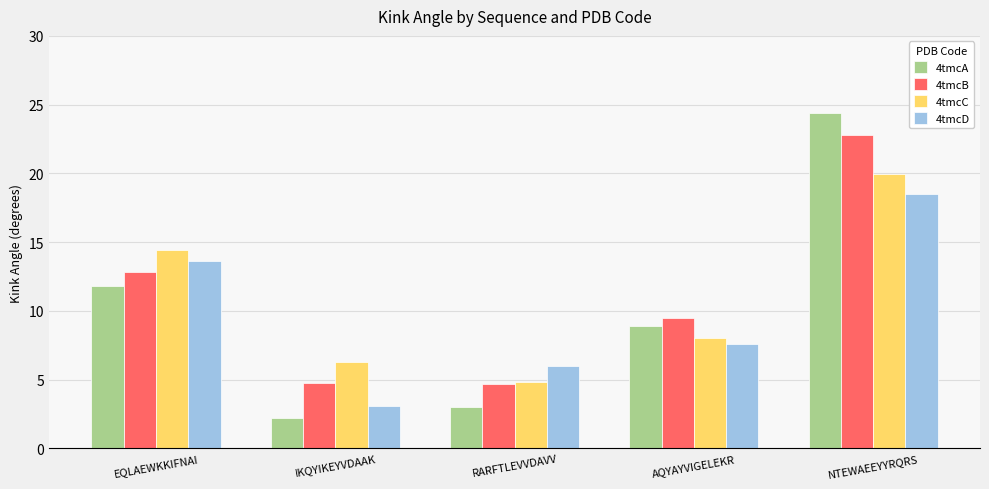

What is the total value across all series at NTEWAEEYYRQRS?

85.7